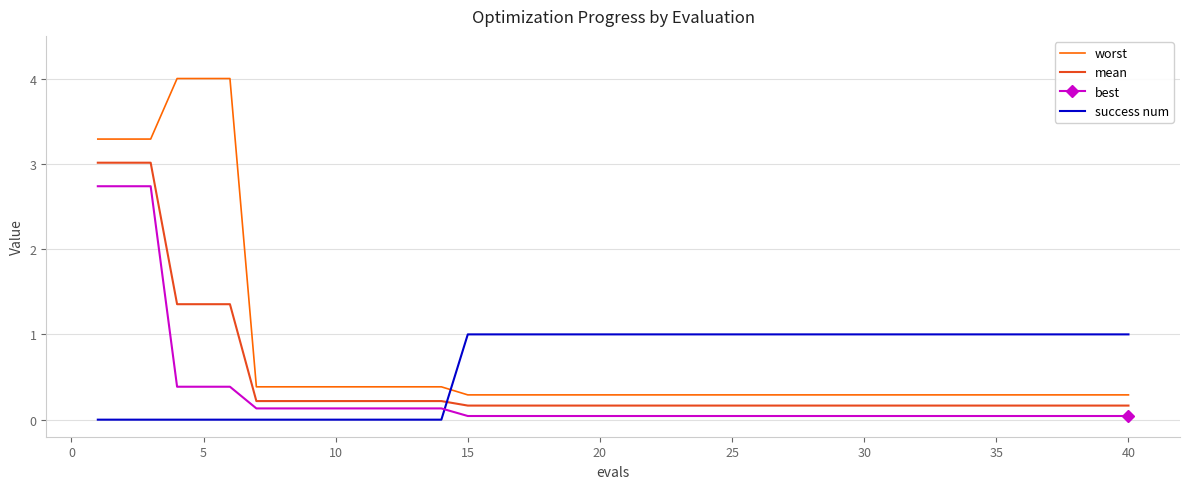

List the series in order of their overall mean, lowest first.

best, mean, success num, worst